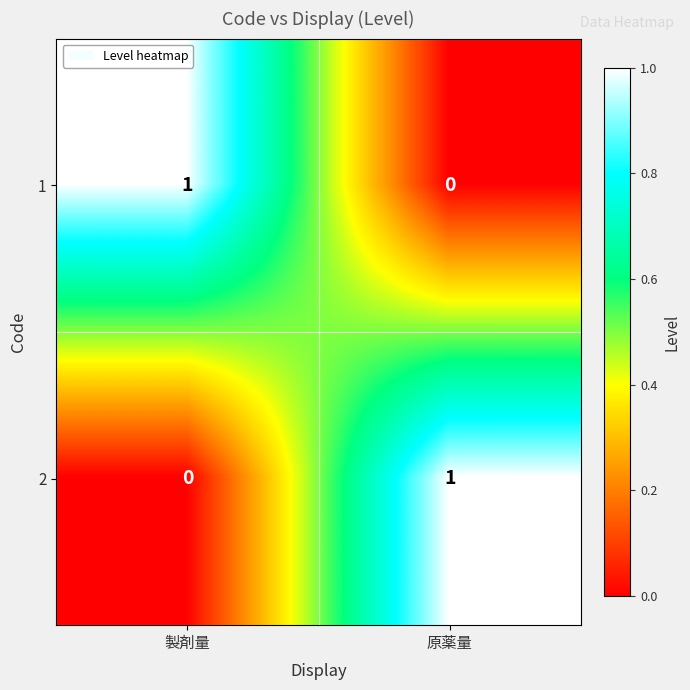

Where is 1 nearest to the value 0?

原薬量